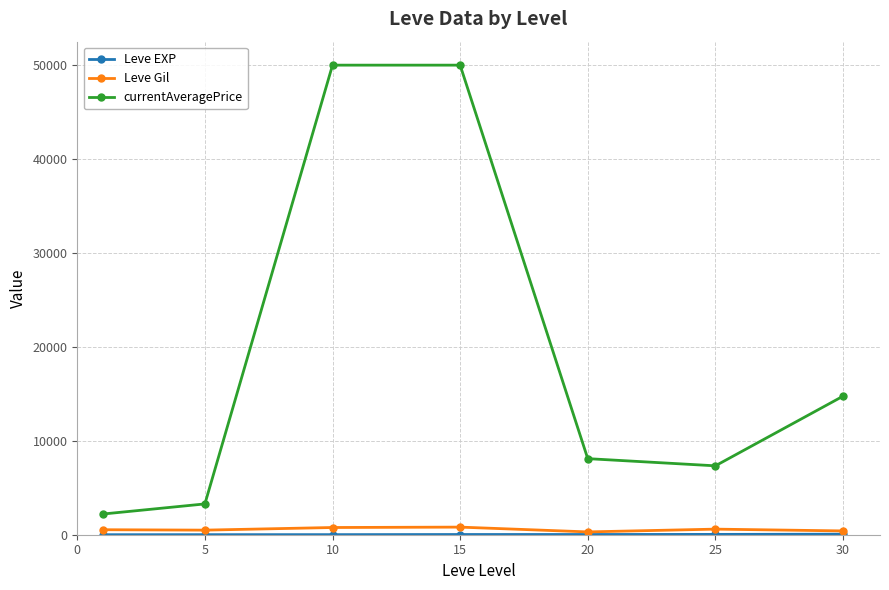

What is the minimum value for currentAveragePrice?

2203.2